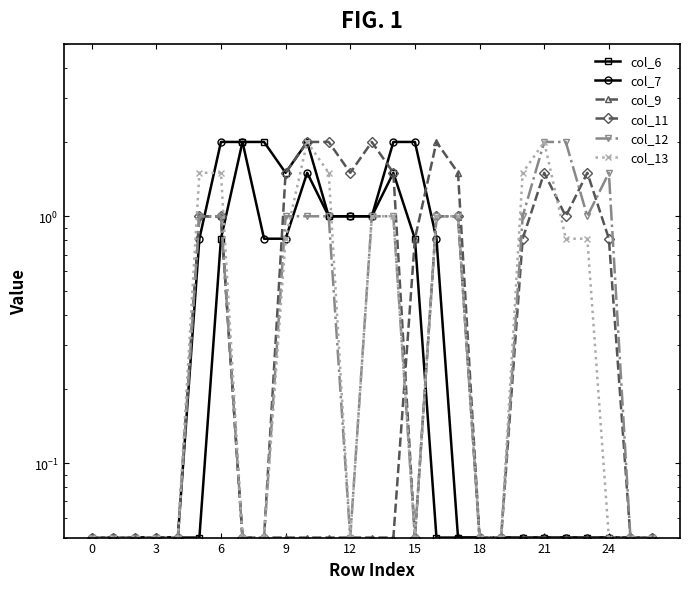

What is the label of the 3rd point from the right?

24